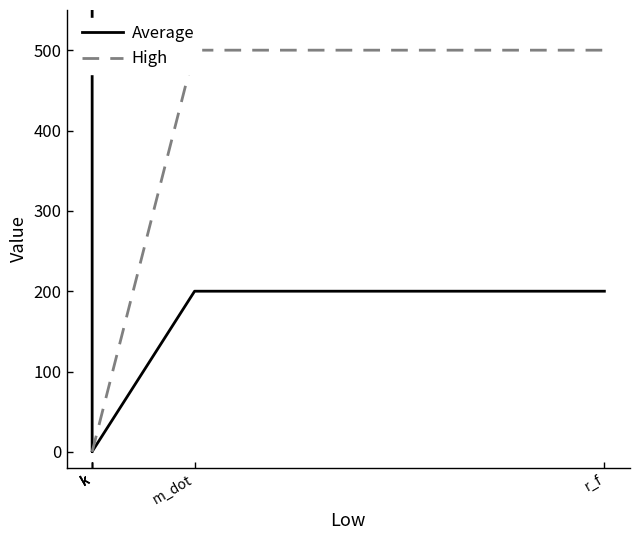

Reading left to right, extract all data points from this chart.

Average: k=1402.3	k=62.4	k=0.2	k=0.5	m_dot=200.0	r_f=200.0
High: k=0.0	k=0.0	k=0.0	k=0.0	m_dot=500.0	r_f=500.0